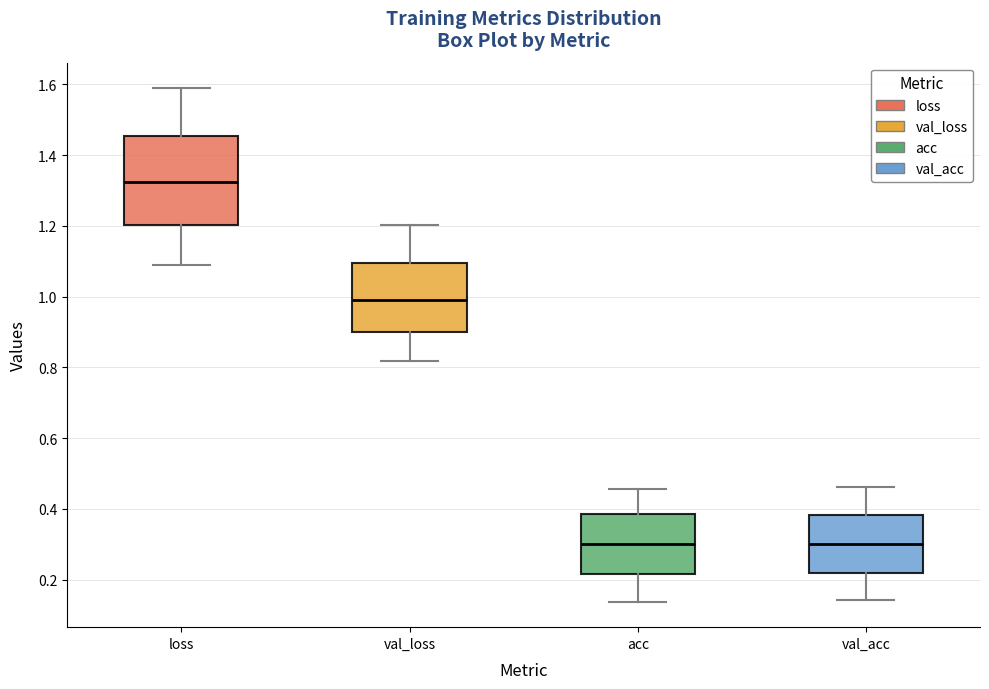

Comparing the boxes themselves (not the whiskers), which one is the tallest?

loss